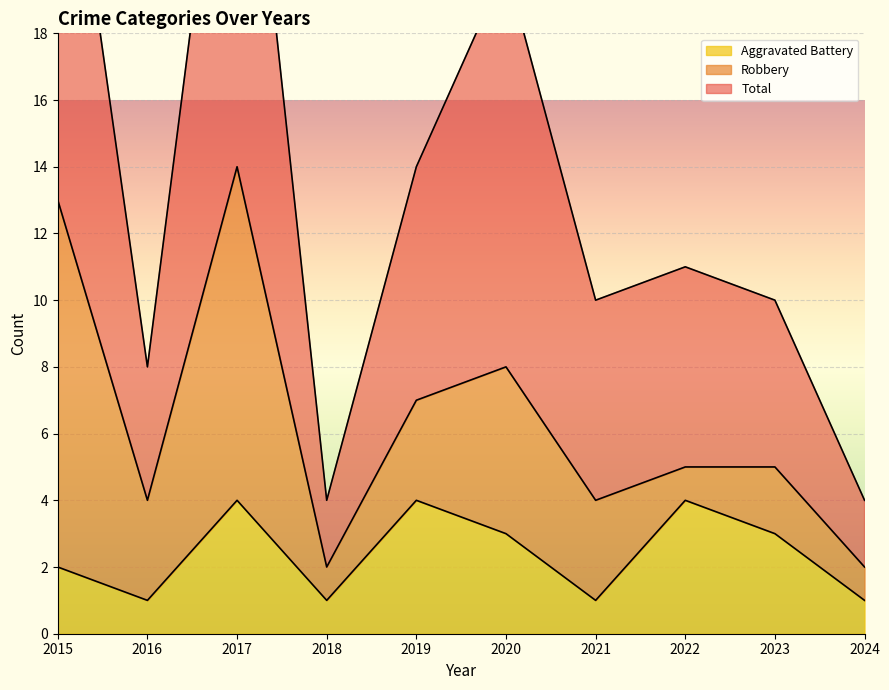

Is it true that Aggravated Battery equals 3 at 2023?

True